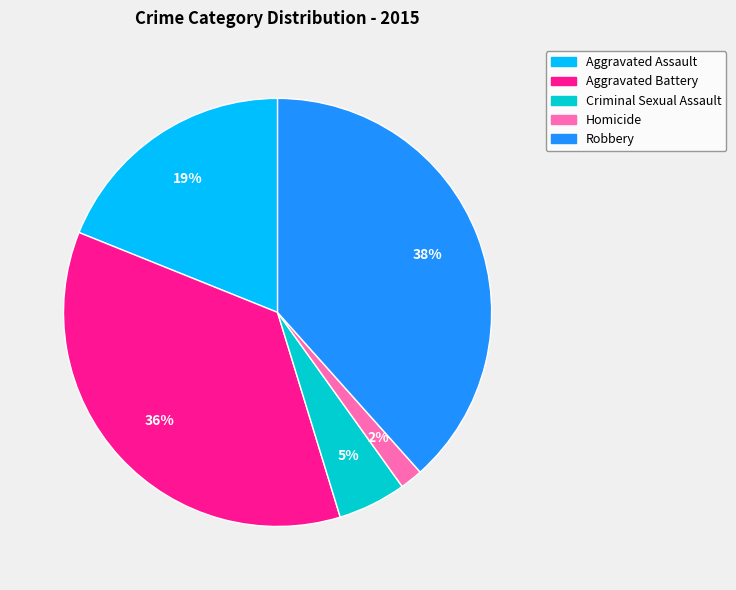

What is the smallest slice in the pie chart?

Homicide